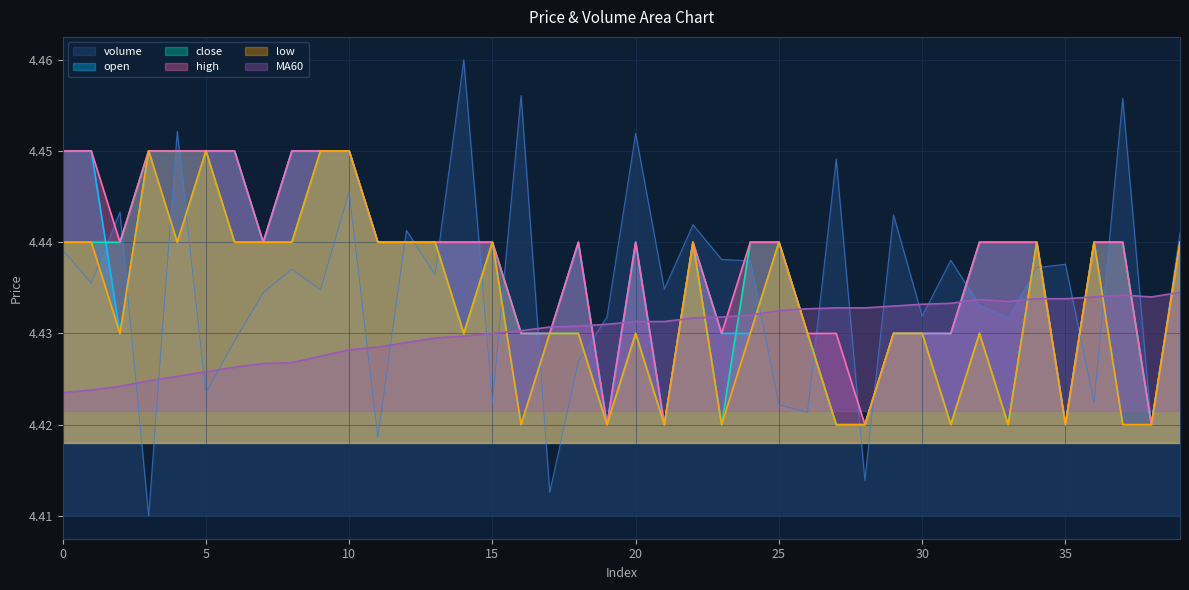

Which series changed the most between 27 and 34?

open